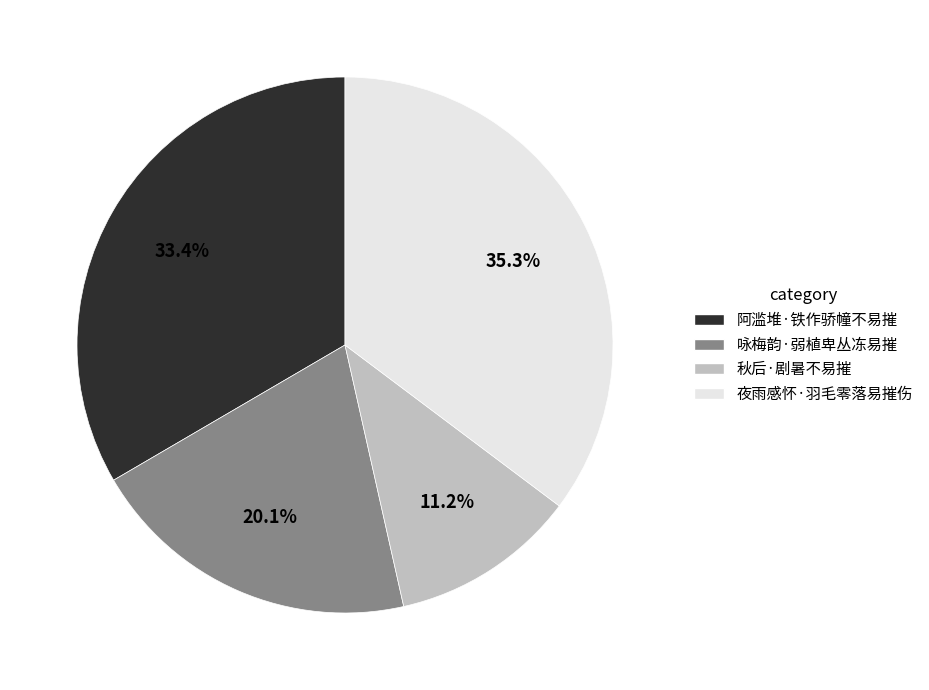

What is the largest slice in the pie chart?

夜雨感怀·羽毛零落易摧伤